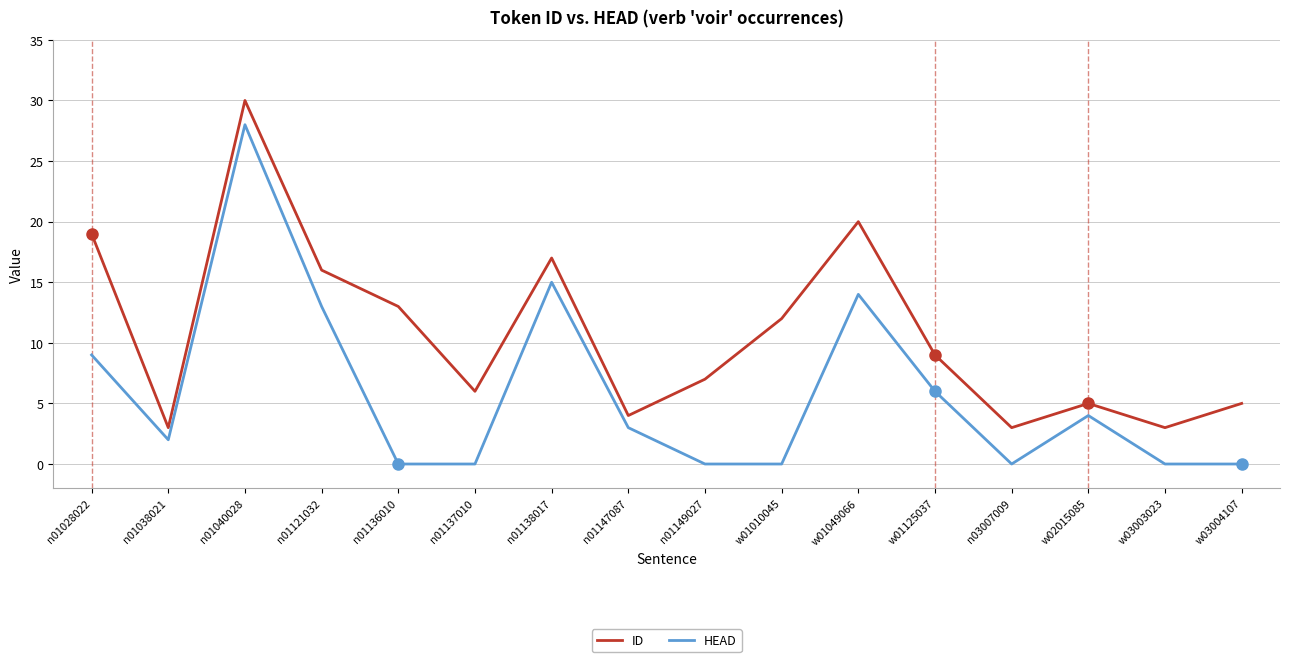

At which category is the sum across all series the highest?

n01040028